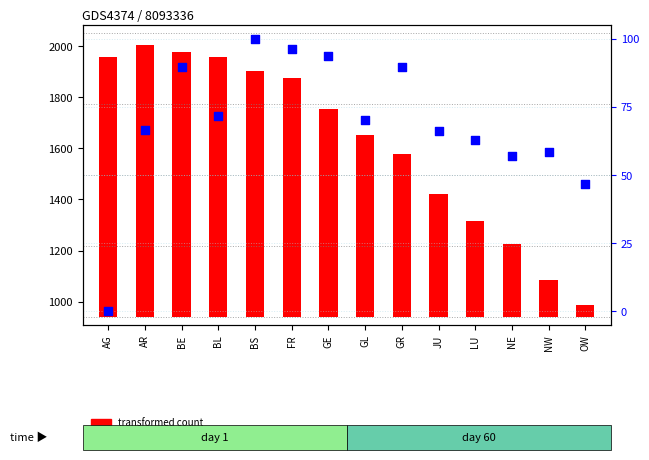

Is the value of transformed count at NE greater than the value of percentile rank within the sample at GL?

Yes